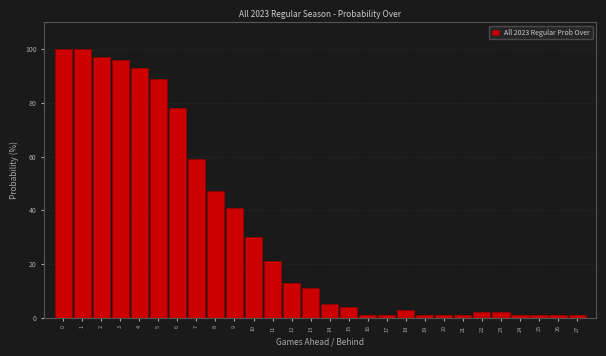

Reading left to right, extract all data points from this chart.

0=100	1=100	2=97	3=96	4=93	5=89	6=78	7=59	8=47	9=41	10=30	11=21	12=13	13=11	14=5	15=4	16=1	17=1	18=3	19=1	20=1	21=1	22=2	23=2	24=1	25=1	26=1	27=1